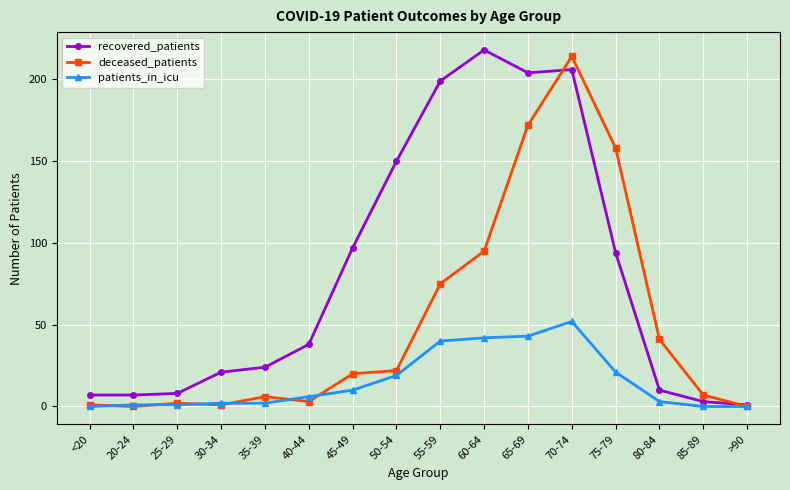

Is it true that recovered_patients equals 10 at 80-84?

True